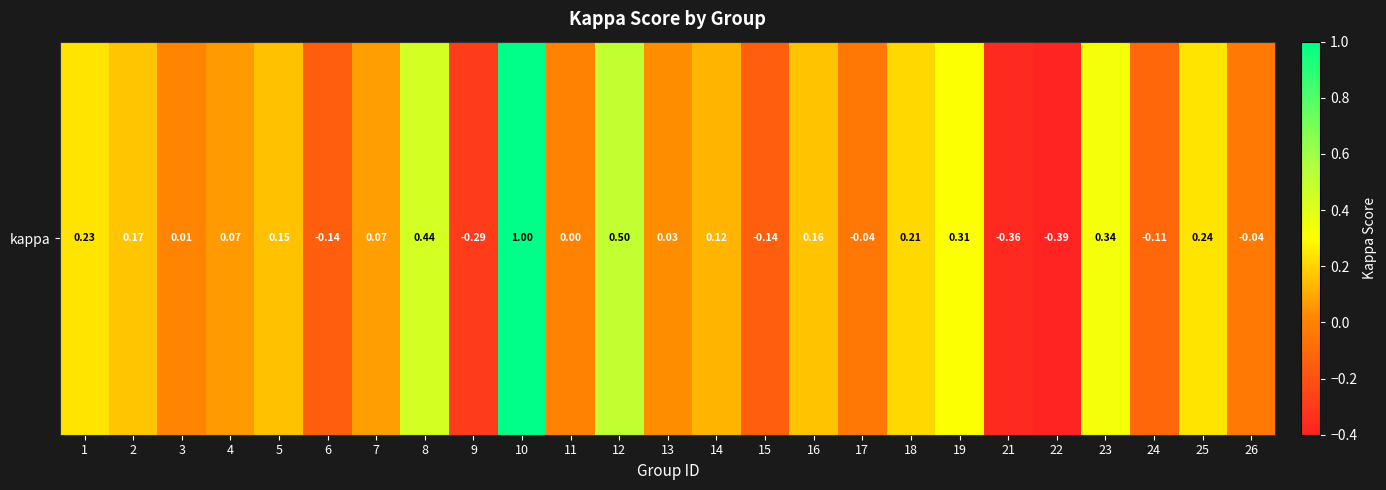

Is it true that the value at 23 is 0.3?

True